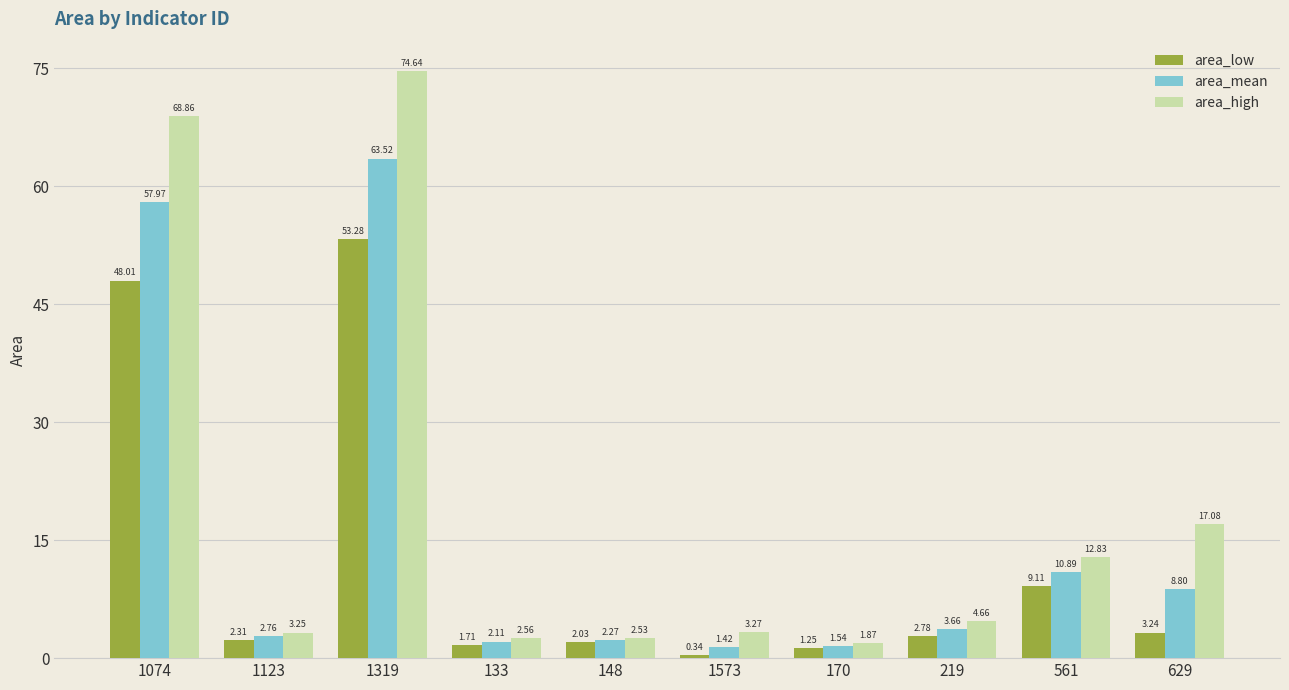

What is the label of the 7th bar from the left?

170